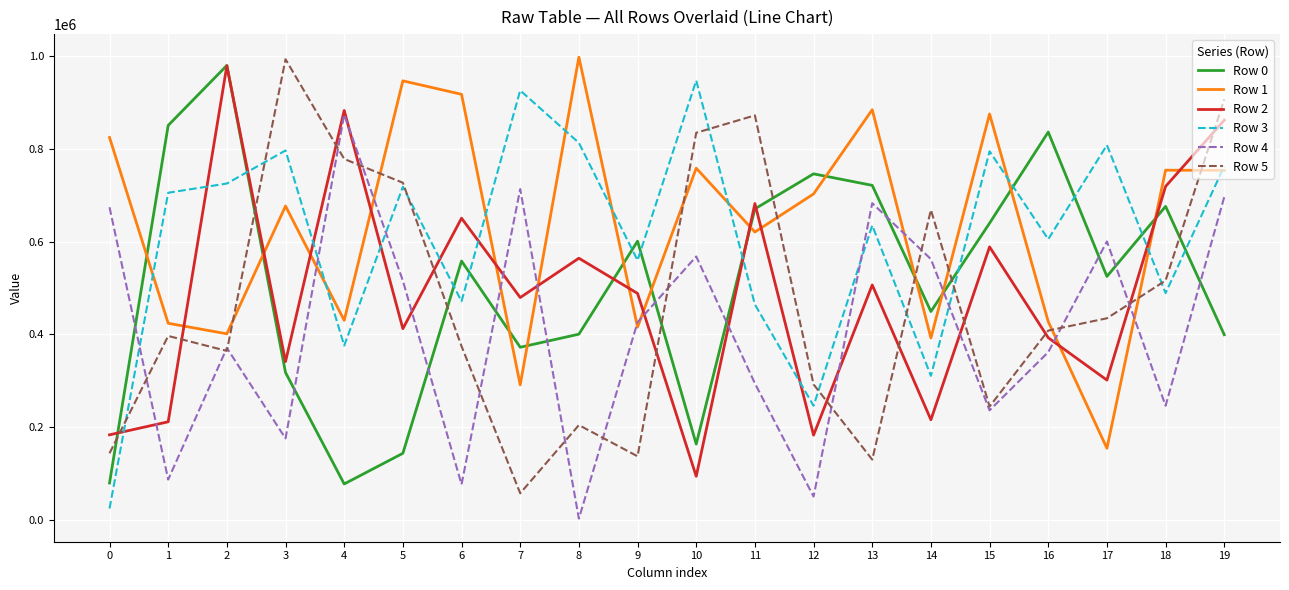

Where do Row 4 and Row 1 first cross each other?

3 and 4